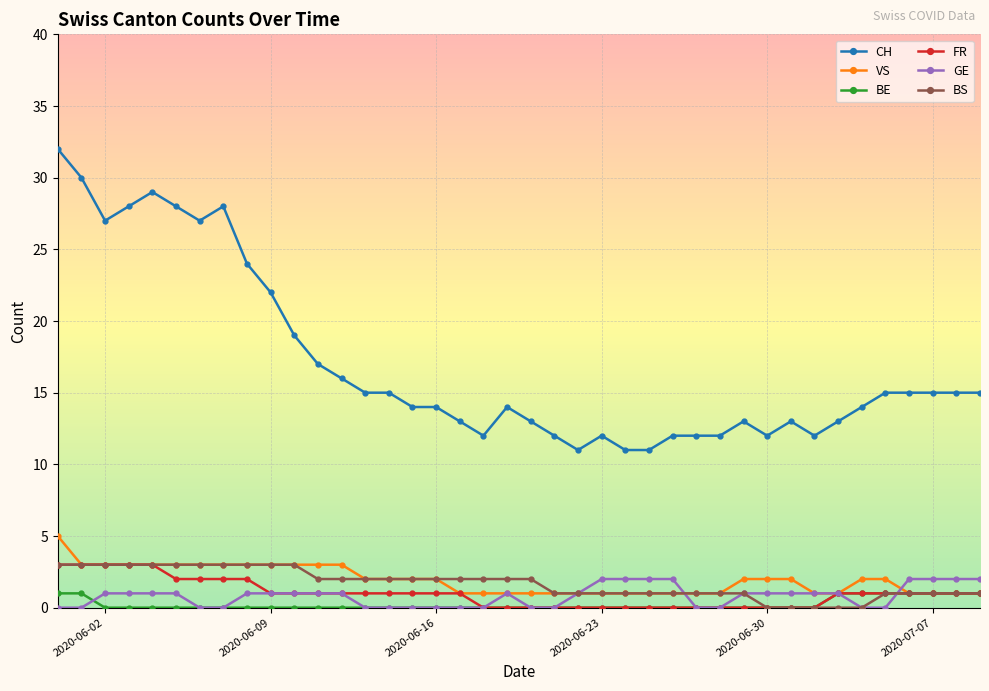

At how many categories does at least one series exceed 21?

10